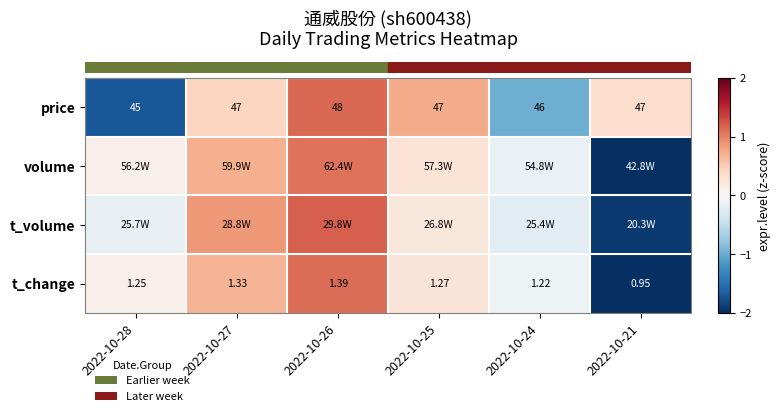

True or false: row_0 has a value of -1.7 at 2022-10-28.

True